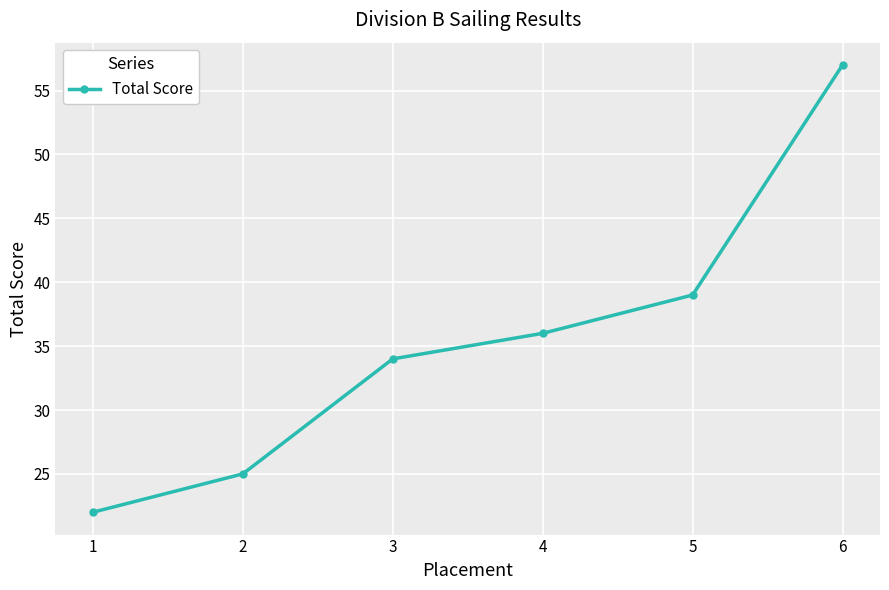

What is the value of the 3rd point from the left?

34